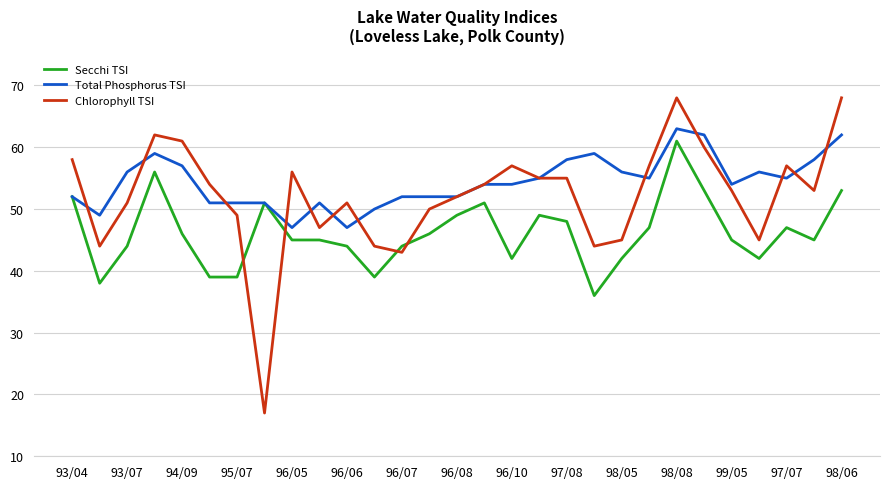

Reading left to right, list all the values displayed in this chart.

Secchi TSI: 52	38	44	56	46	39	39	51	45	45	44	39	44	46	49	51	42	49	48	36	42	47	61	53	45	42	47	45	53
Total Phosphorus TSI: 52	49	56	59	57	51	51	51	47	51	47	50	52	52	52	54	54	55	58	59	56	55	63	62	54	56	55	58	62
Chlorophyll TSI: 58	44	51	62	61	54	49	17	56	47	51	44	43	50	52	54	57	55	55	44	45	57	68	60	53	45	57	53	68